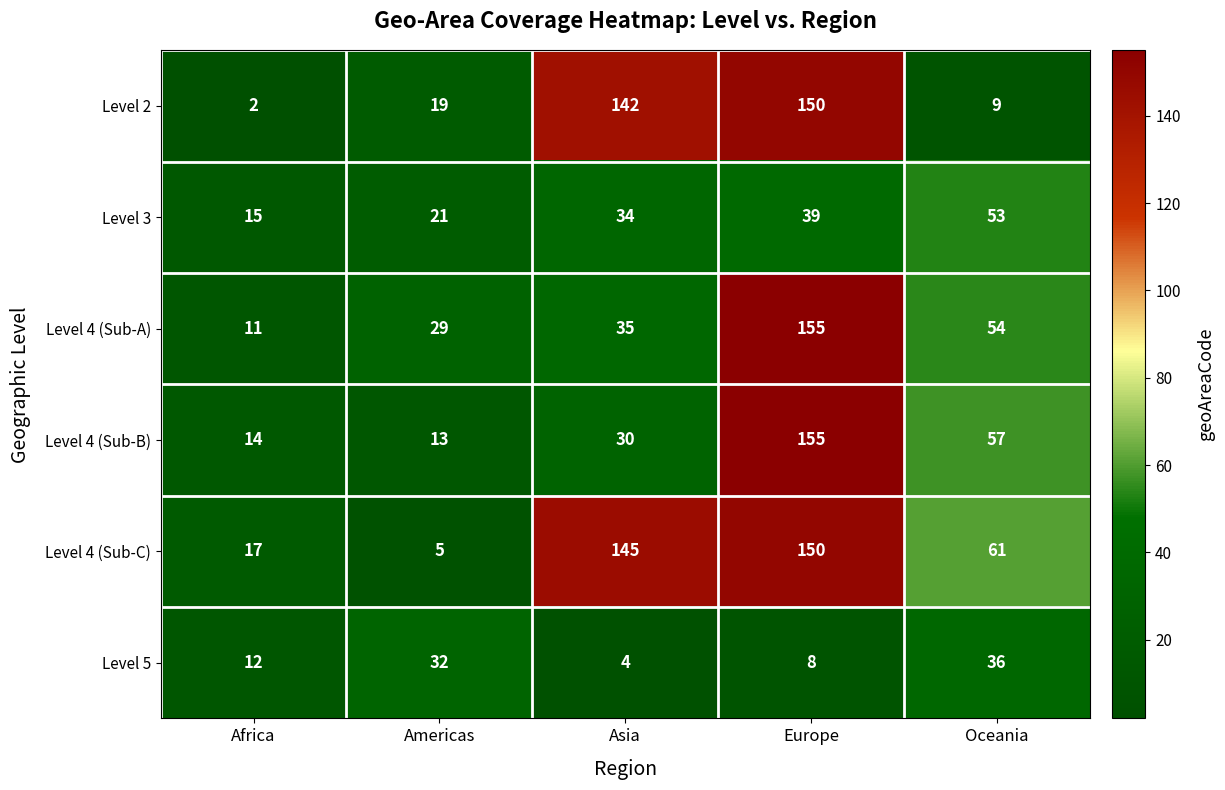

Where is Level 4 (Sub-B) nearest to the value 84?

Oceania